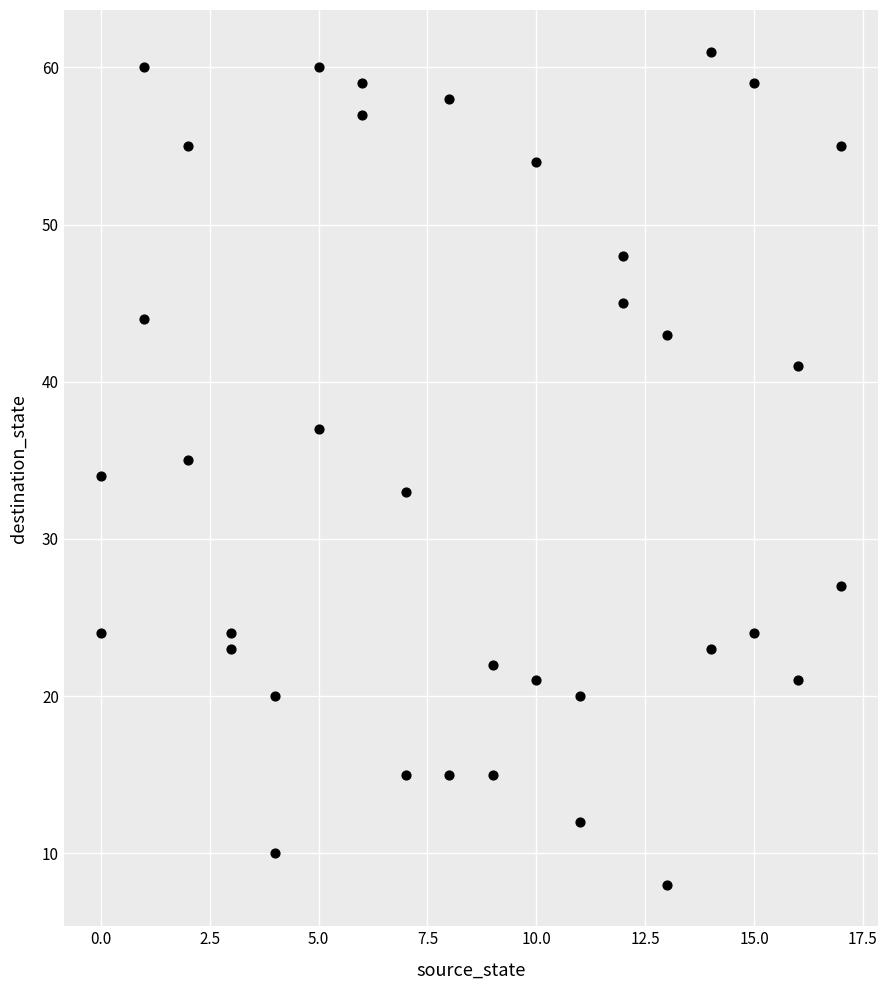

What is the range of Y values (max minus min)?

53